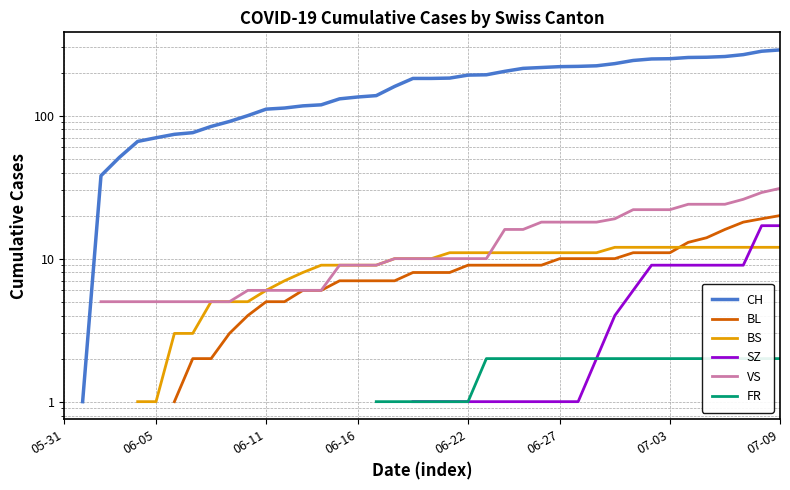

True or false: FR and CH cross at least once.

False